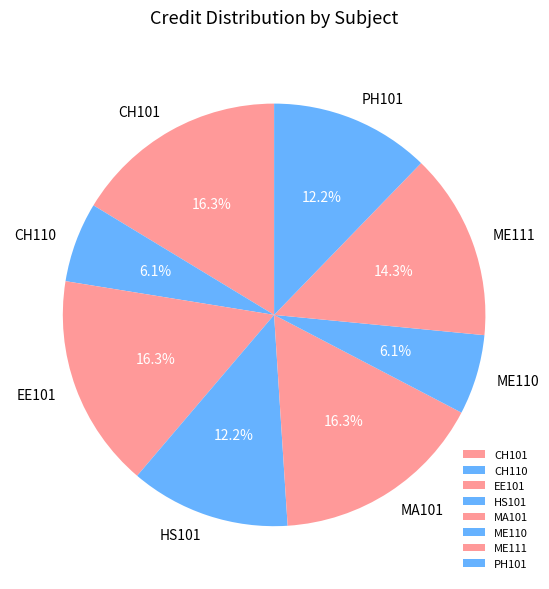

How much of the chart is everything except EE101?

83.7%